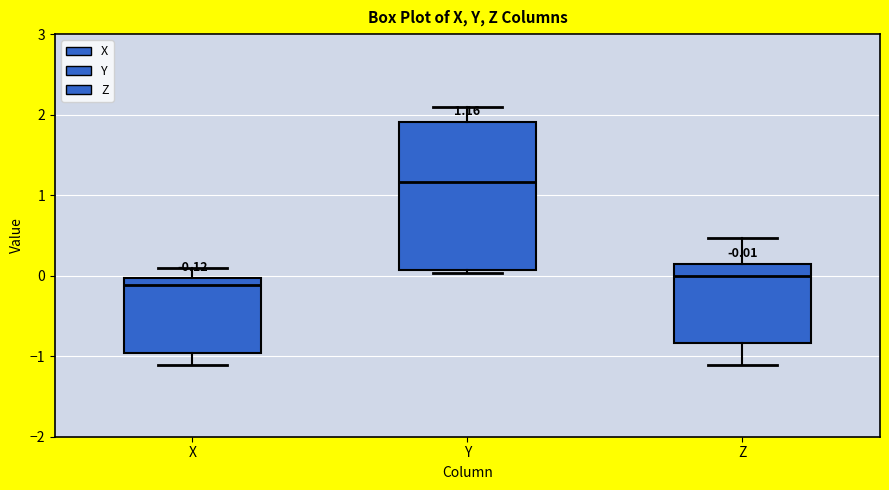

Which box is the tallest, from its lower edge to its upper edge?

Y